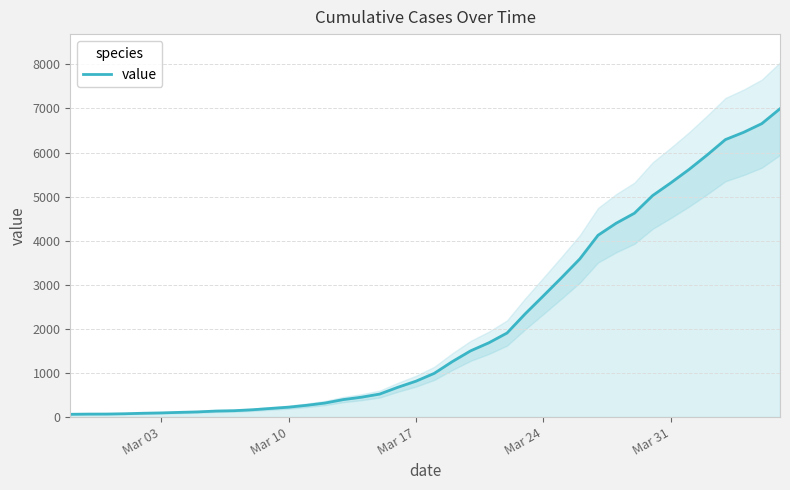

What is the difference between the second highest and minimum values?

6592